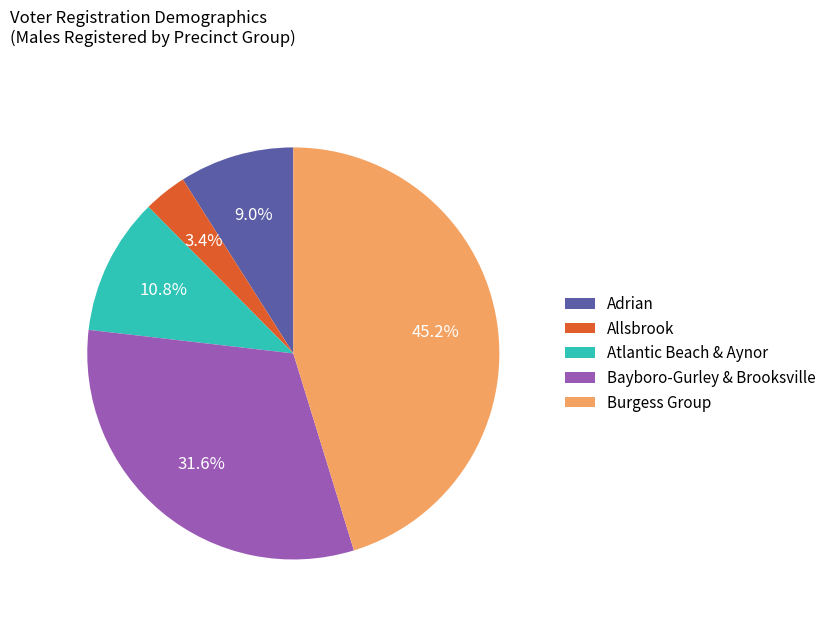

Rank the categories by value from highest to lowest.

Burgess Group, Bayboro-Gurley & Brooksville, Atlantic Beach & Aynor, Adrian, Allsbrook